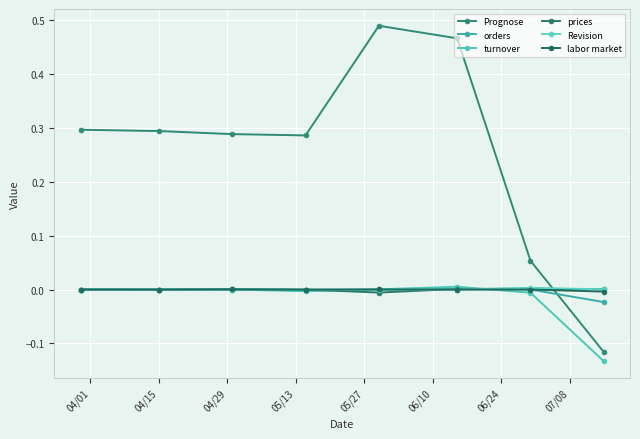

At which label does Revision reach its peak?

06/24